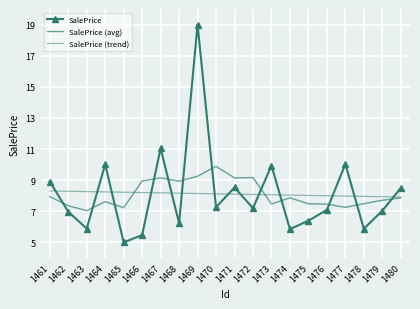

How many data points in SalePrice (trend) are less than 8?

4